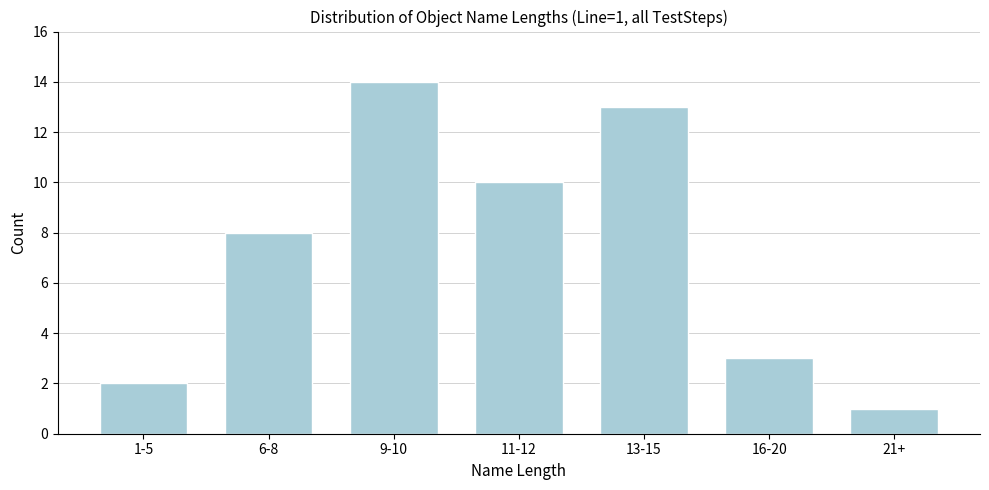

Reading left to right, transcribe all the data shown in this chart.

2	8	14	10	13	3	1